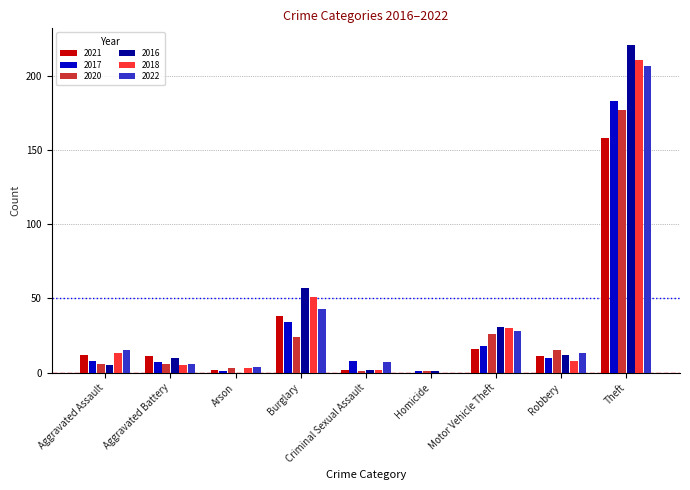

At which label is 2021 closest to 79?

Burglary